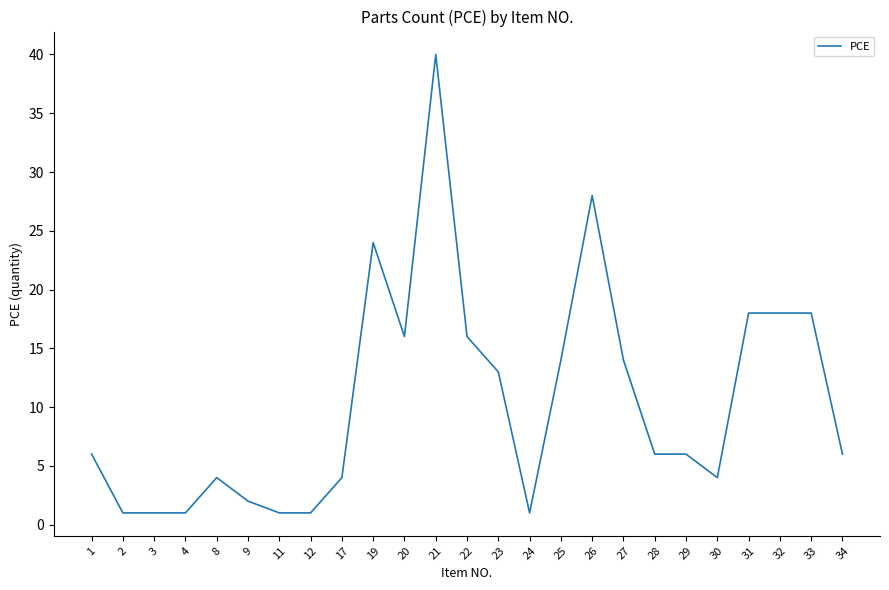

What is the sum of the values at 12 and 28?

7